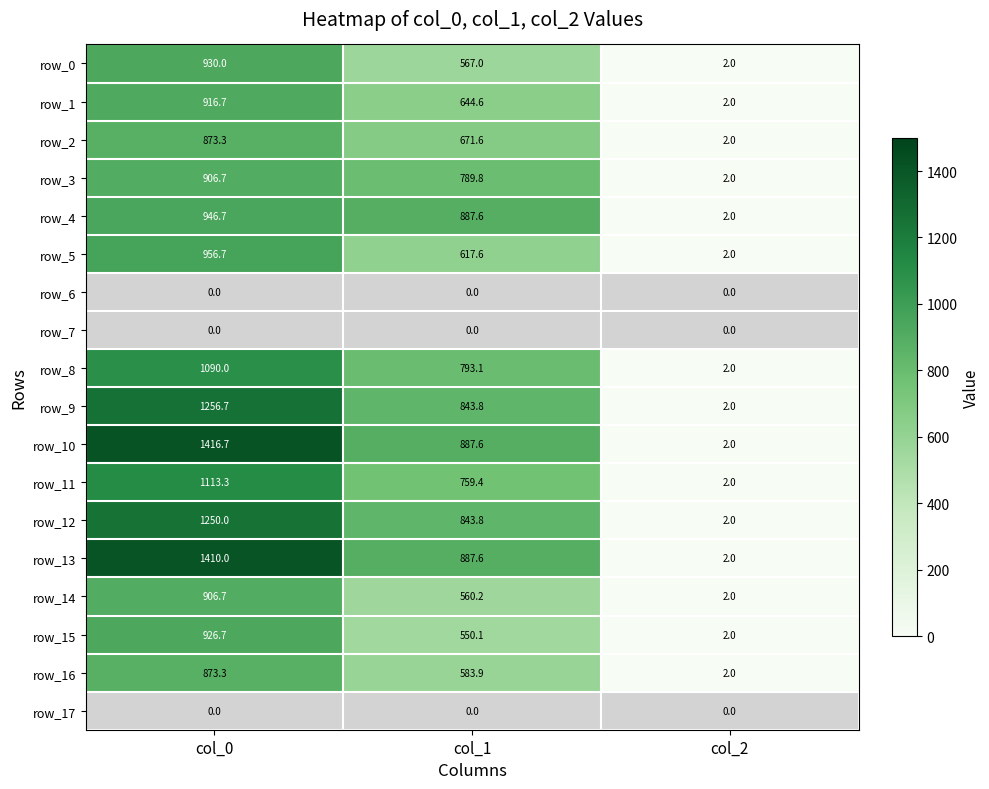

What is the lowest value of the row_2 series?

2.0